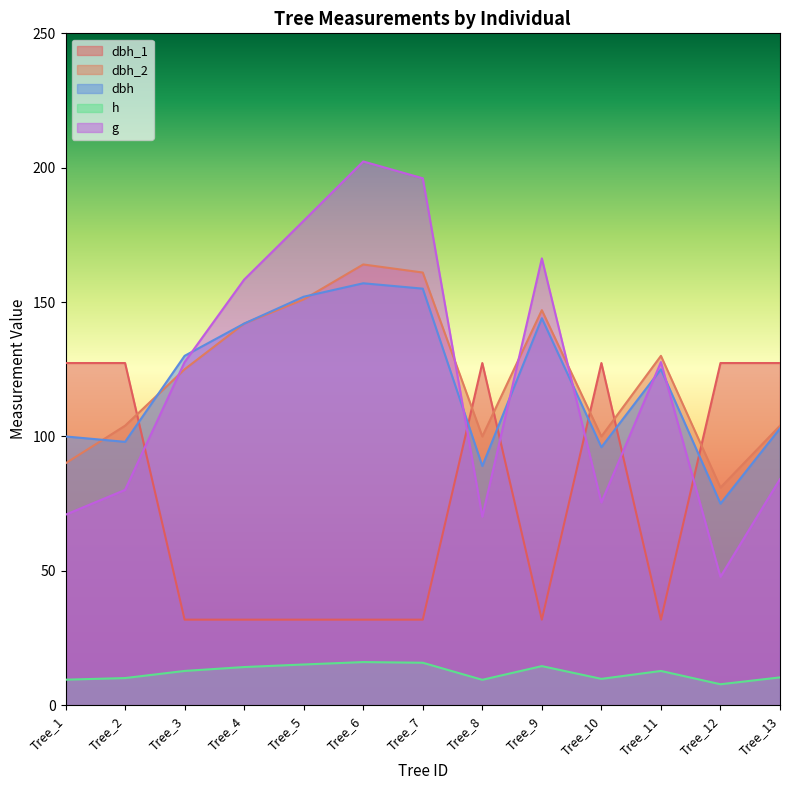

Reading right to left, what are all the values shown in this chart?

dbh_1: Tree_13=127.3	Tree_12=127.3	Tree_11=31.8	Tree_10=127.3	Tree_9=31.8	Tree_8=127.3	Tree_7=31.8	Tree_6=31.8	Tree_5=31.8	Tree_4=31.8	Tree_3=31.8	Tree_2=127.3	Tree_1=127.3
dbh_2: Tree_13=104.0	Tree_12=81.0	Tree_11=130.0	Tree_10=100.0	Tree_9=147.0	Tree_8=100.0	Tree_7=161.0	Tree_6=164.0	Tree_5=151.0	Tree_4=142.0	Tree_3=125.0	Tree_2=104.0	Tree_1=90.0
dbh: Tree_13=103.0	Tree_12=75.0	Tree_11=125.0	Tree_10=96.0	Tree_9=144.0	Tree_8=89.0	Tree_7=155.0	Tree_6=157.0	Tree_5=152.0	Tree_4=142.0	Tree_3=130.0	Tree_2=98.0	Tree_1=100.0
h: Tree_13=10.3	Tree_12=7.8	Tree_11=12.8	Tree_10=9.8	Tree_9=14.6	Tree_8=9.4	Tree_7=15.8	Tree_6=16.1	Tree_5=15.2	Tree_4=14.2	Tree_3=12.8	Tree_2=10.1	Tree_1=9.5
g: Tree_13=84.1	Tree_12=47.8	Tree_11=127.7	Tree_10=75.4	Tree_9=166.3	Tree_8=70.1	Tree_7=196.1	Tree_6=202.3	Tree_5=180.3	Tree_4=158.4	Tree_3=127.7	Tree_2=80.1	Tree_1=70.9